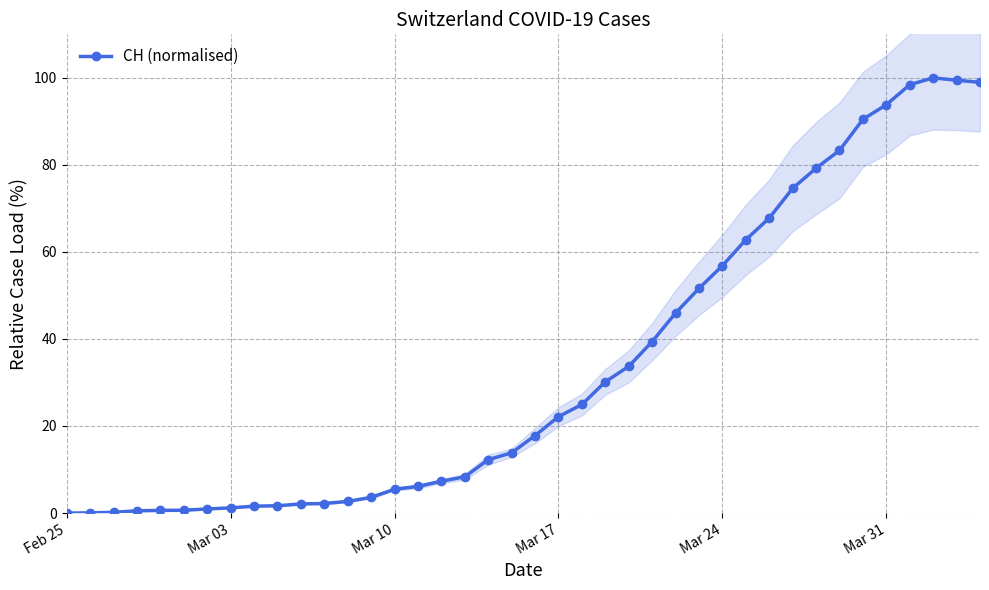

At which category does the chart reach its minimum across all series?

Feb 25